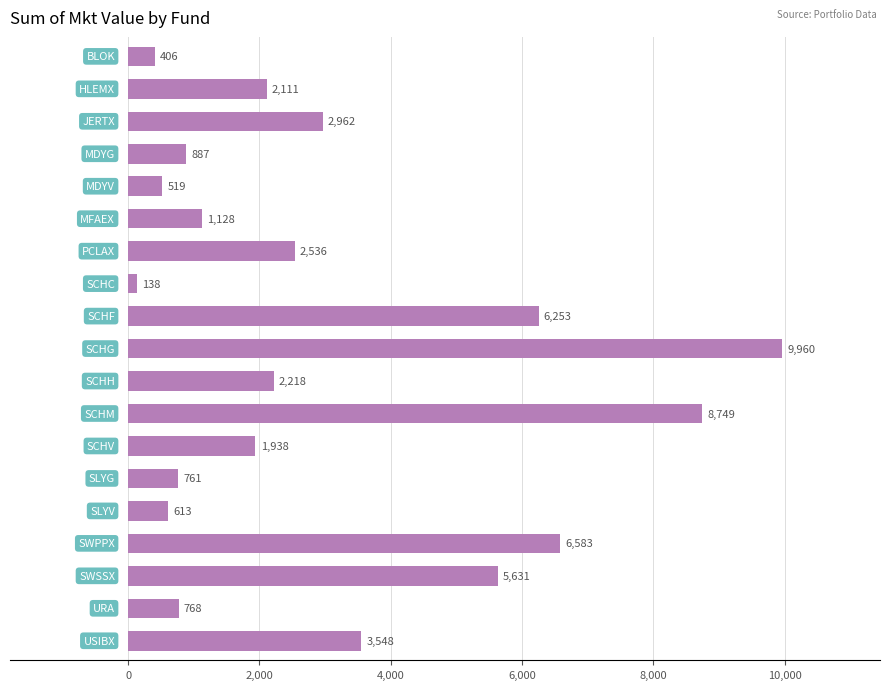

How many categories are shown in the chart?

19